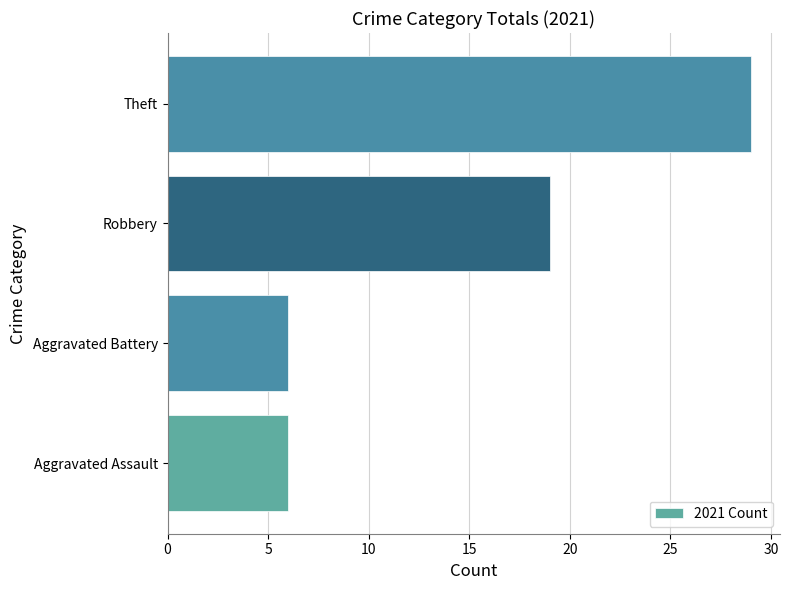

What is the maximum value shown in the chart?

29